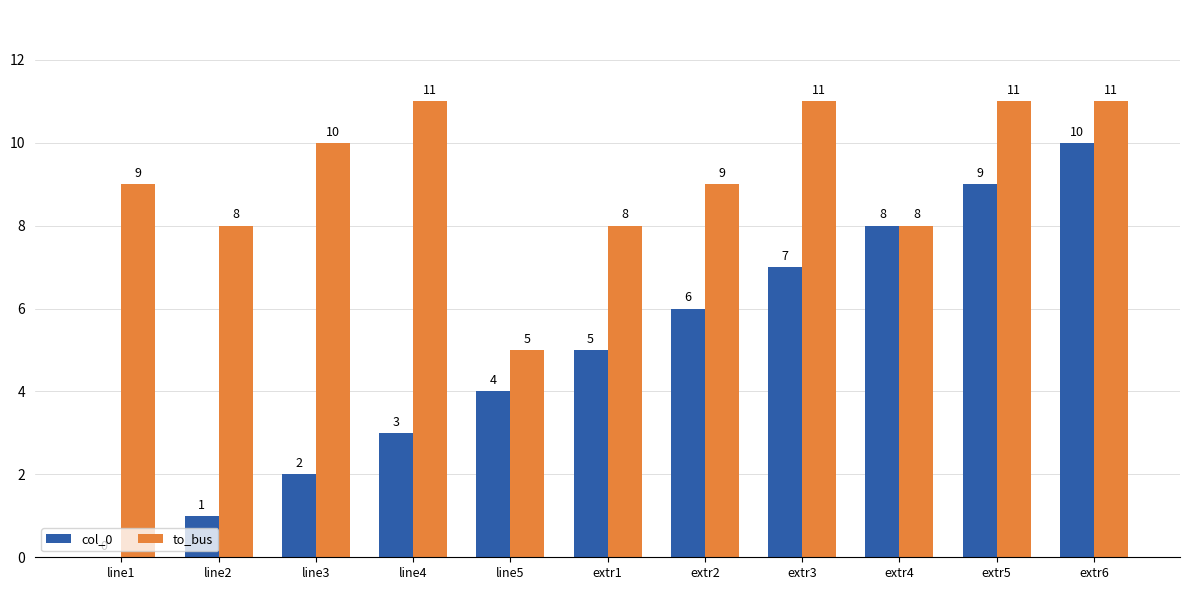

How many values in col_0 are above zero?

10